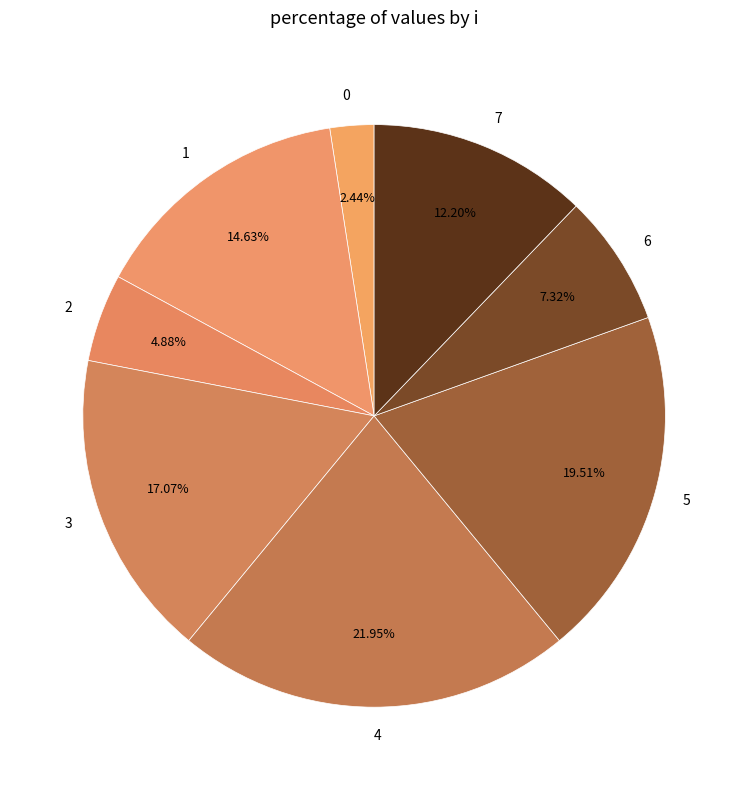

Count the number of slices in the pie.

8